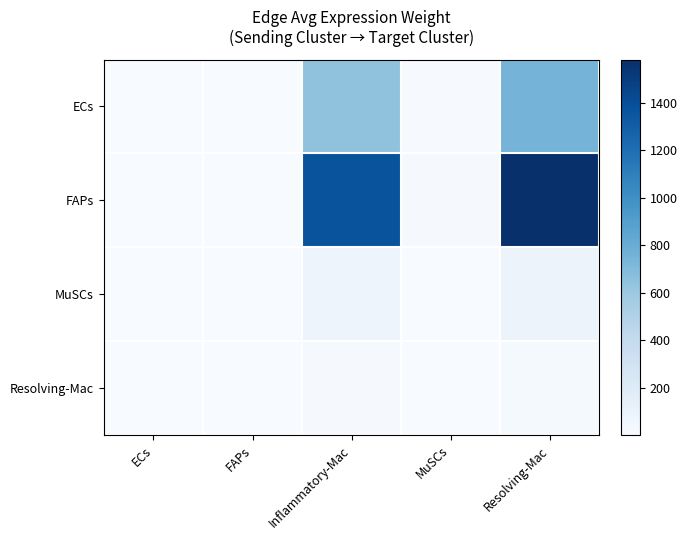

Rank the series by their maximum value, from lowest to highest.

Resolving-Mac, MuSCs, ECs, FAPs